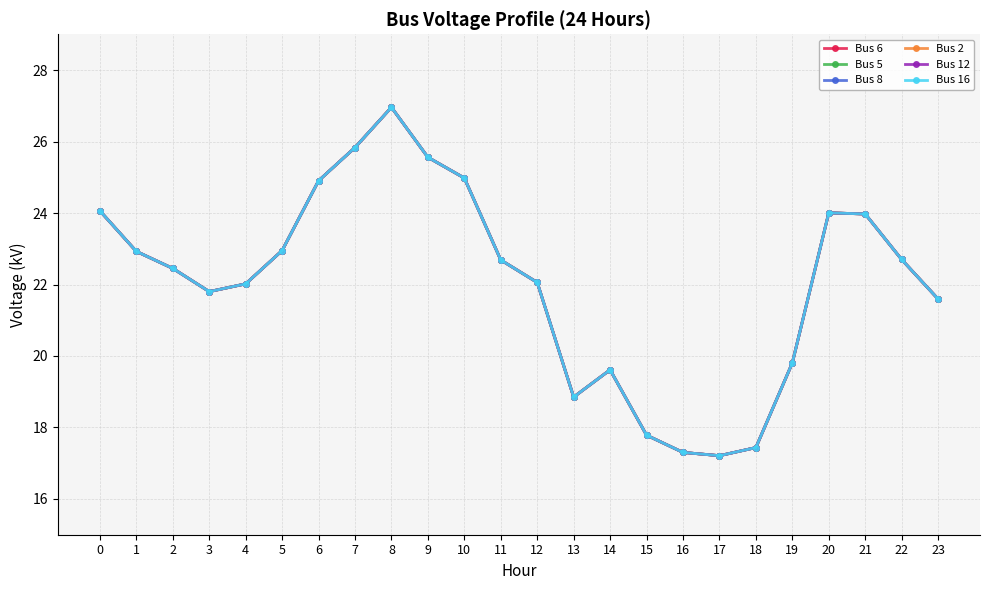

Rank the series by their maximum value, from highest to lowest.

Bus 6, Bus 5, Bus 8, Bus 2, Bus 12, Bus 16